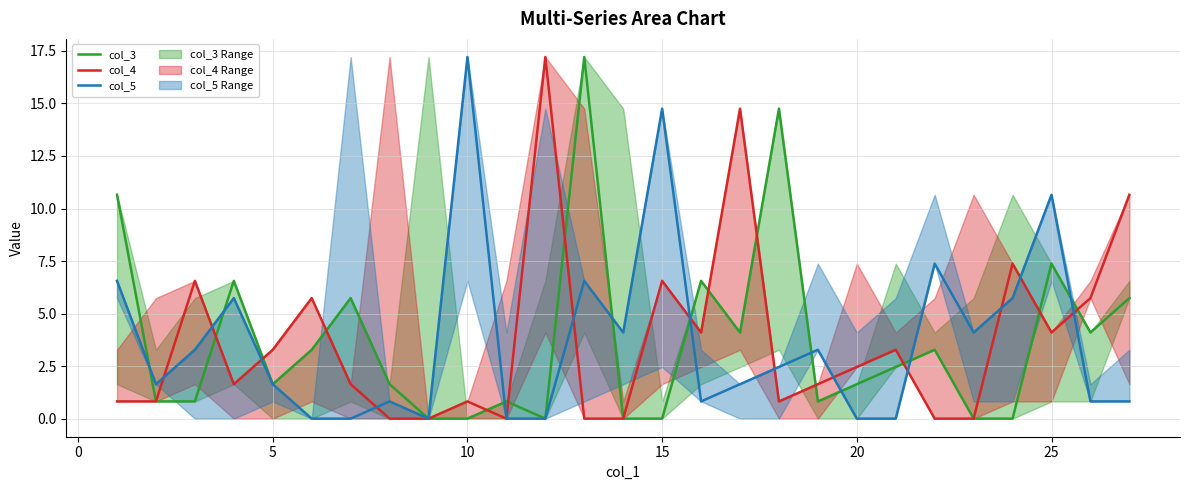

Which series has the largest total across all categories?

col_3